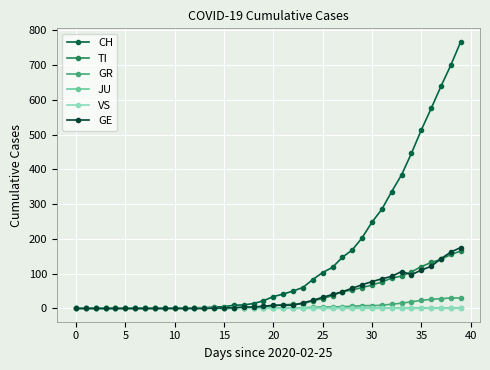

At which category is the sum across all series the highest?

39